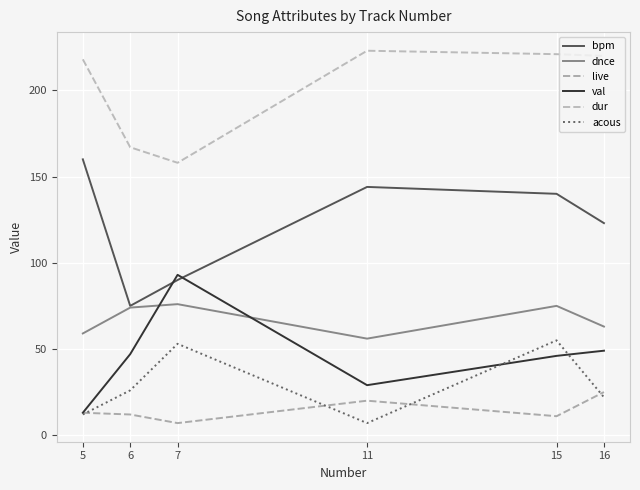

At which category does the chart reach its peak across all series?

11